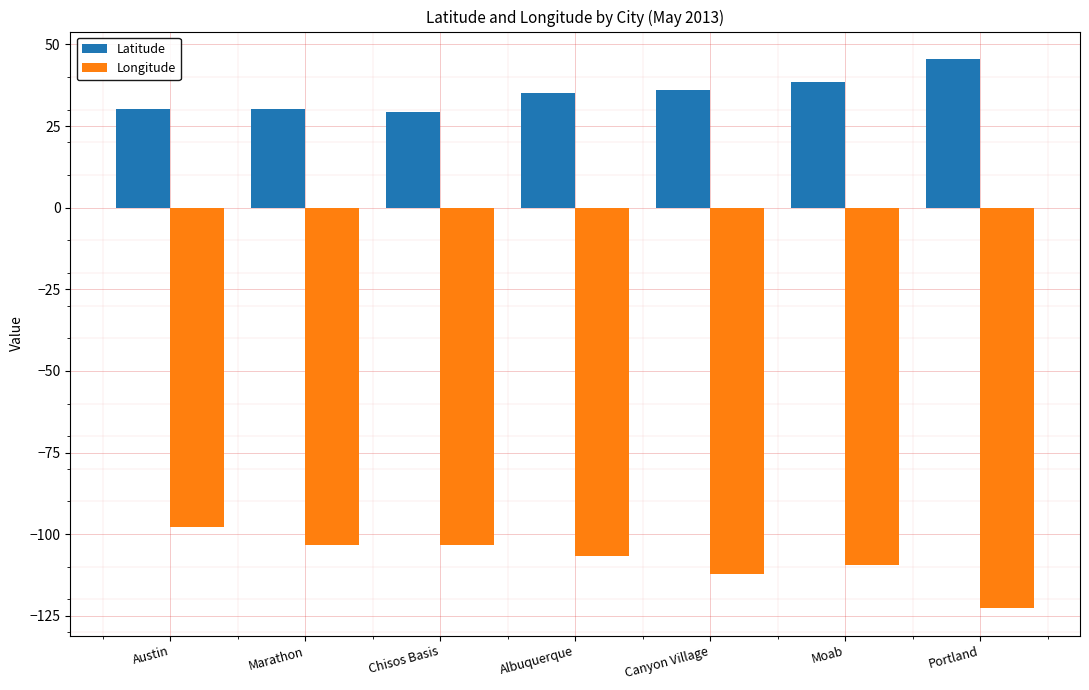

The Longitude series shows -103.3 at Marathon. True or false?

True